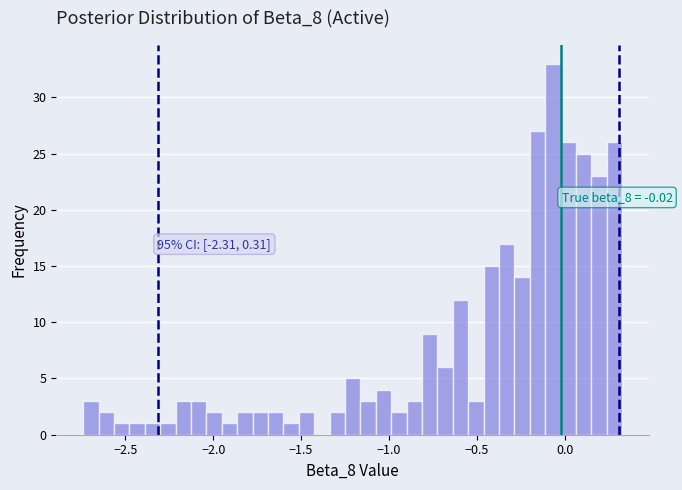

Read against the x-axis, roughly where is the centre of the tallest bar?

-0.05